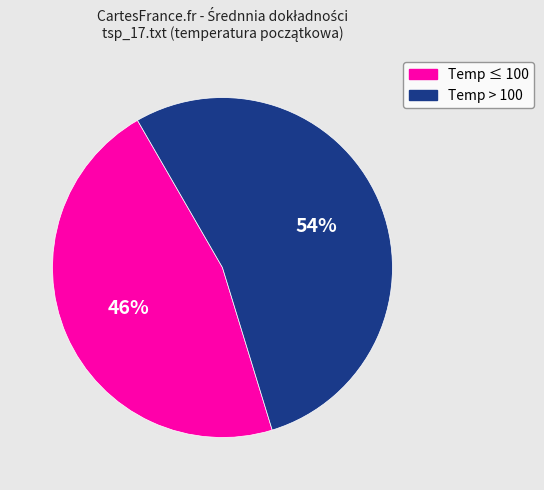

To the nearest percent, what is the average slice percentage?

50%